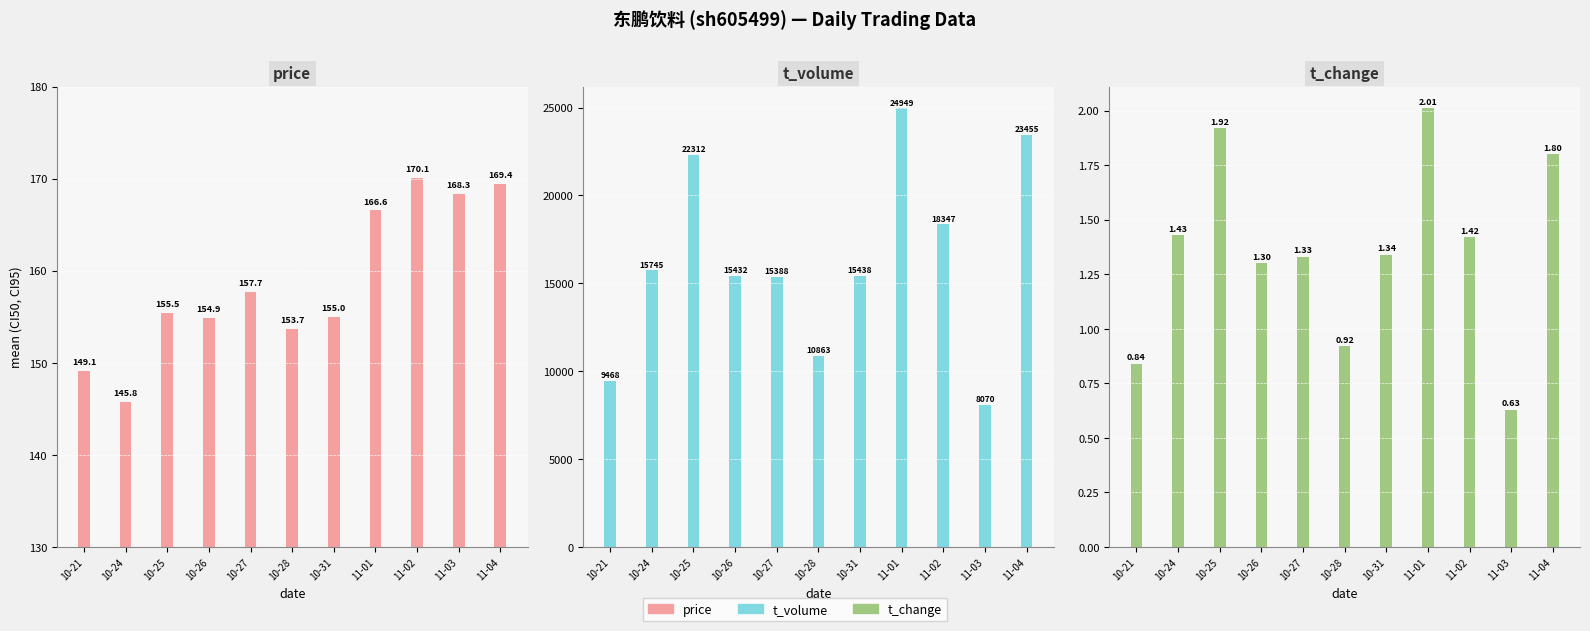

Reading left to right, what are all the values shown in this chart?

price: 10-21=149.1	10-24=145.8	10-25=155.5	10-26=154.9	10-27=157.7	10-28=153.7	10-31=155.0	11-01=166.6	11-02=170.1	11-03=168.3	11-04=169.4
t_volume: 10-21=9468.0	10-24=15745.0	10-25=22312.0	10-26=15432.0	10-27=15388.0	10-28=10863.0	10-31=15438.0	11-01=24949.0	11-02=18347.0	11-03=8070.0	11-04=23455.0
t_change: 10-21=0.8	10-24=1.4	10-25=1.9	10-26=1.3	10-27=1.3	10-28=0.9	10-31=1.3	11-01=2.0	11-02=1.4	11-03=0.6	11-04=1.8